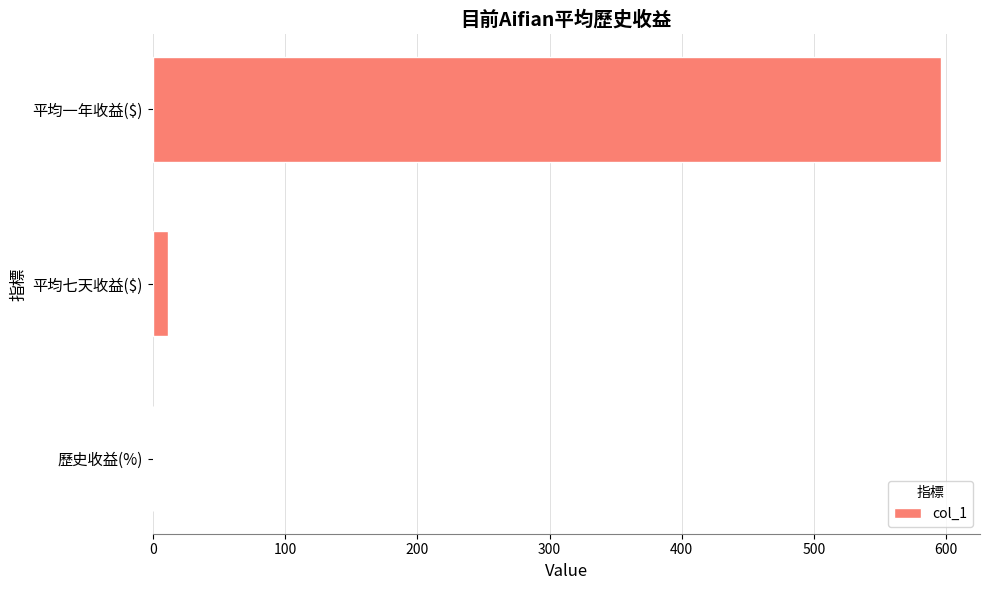

What is the average value?

202.4